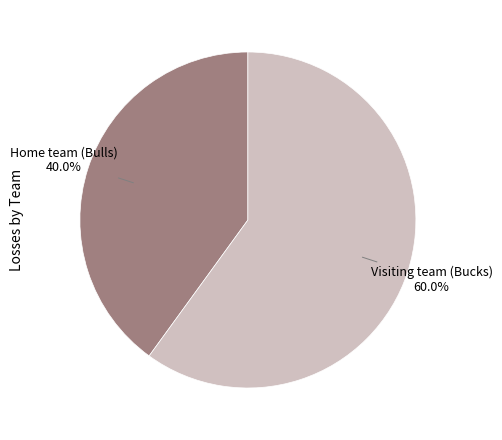

How many slices are in this pie chart?

2